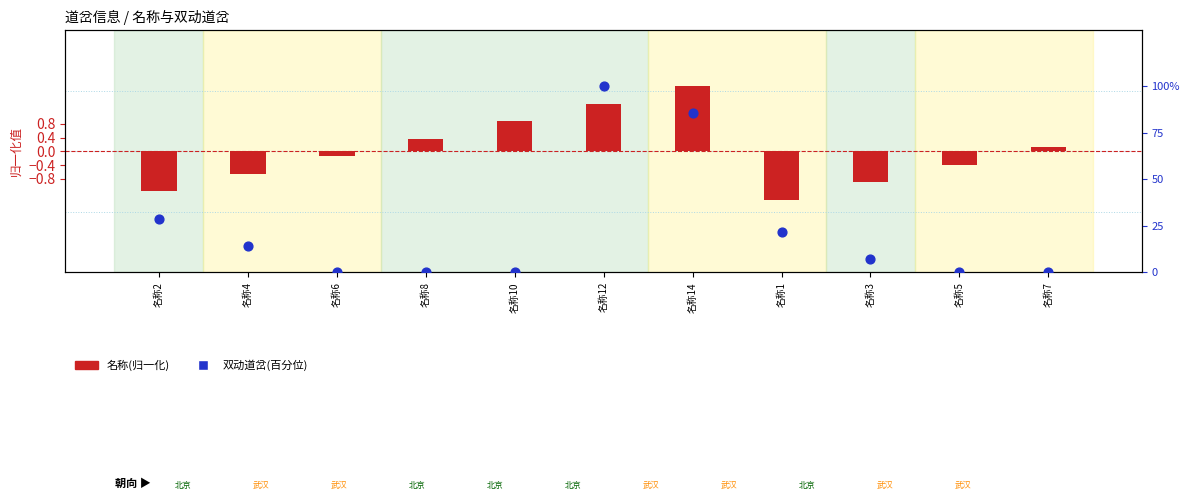

Which series has the largest total across all categories?

双动道岔(百分位)